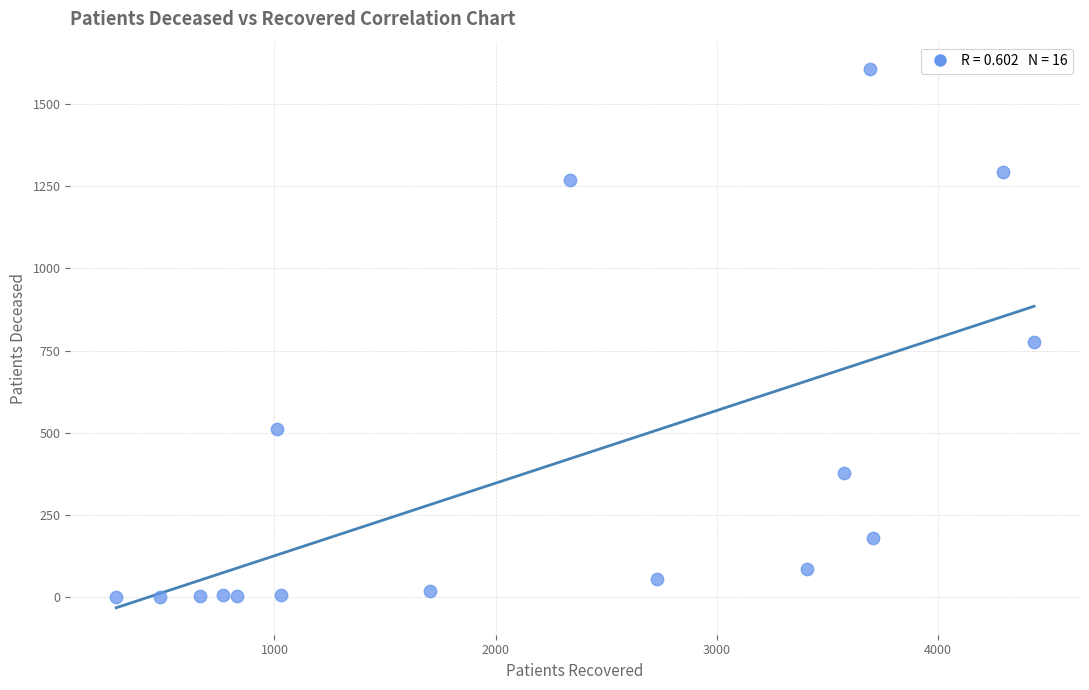

What Y value in the scatter plot is closest to 803?

777